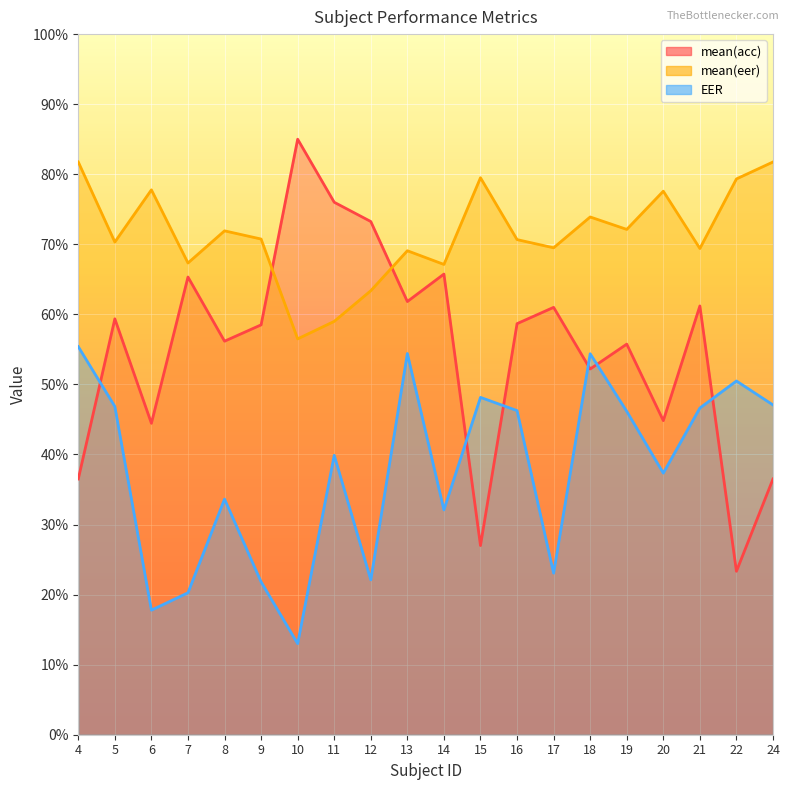

What is the difference between the maximum and second lowest values in the EER series?

0.4